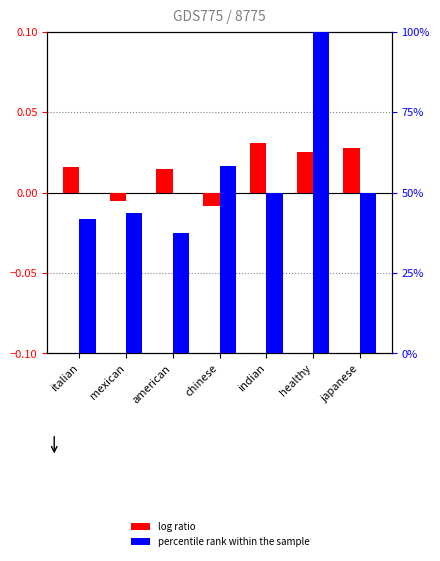

True or false: log ratio has a value of 0.0 at healthy.

True